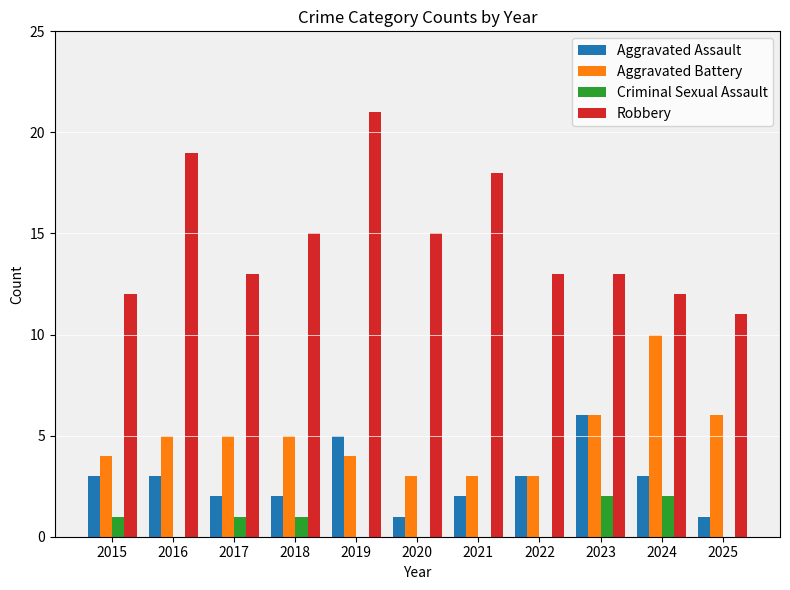

What is the total value across all series at 2019?

30